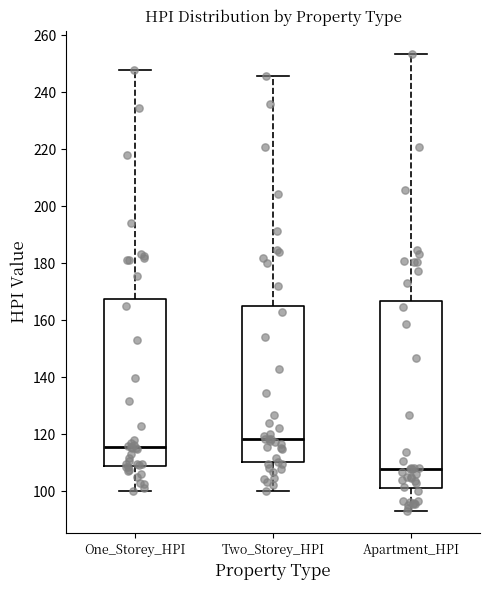

Where does the upper whisker of the box for Two_Storey_HPI end on the y-axis? The values are not printed on the chart, so give them approximately, as read against the axis.

246